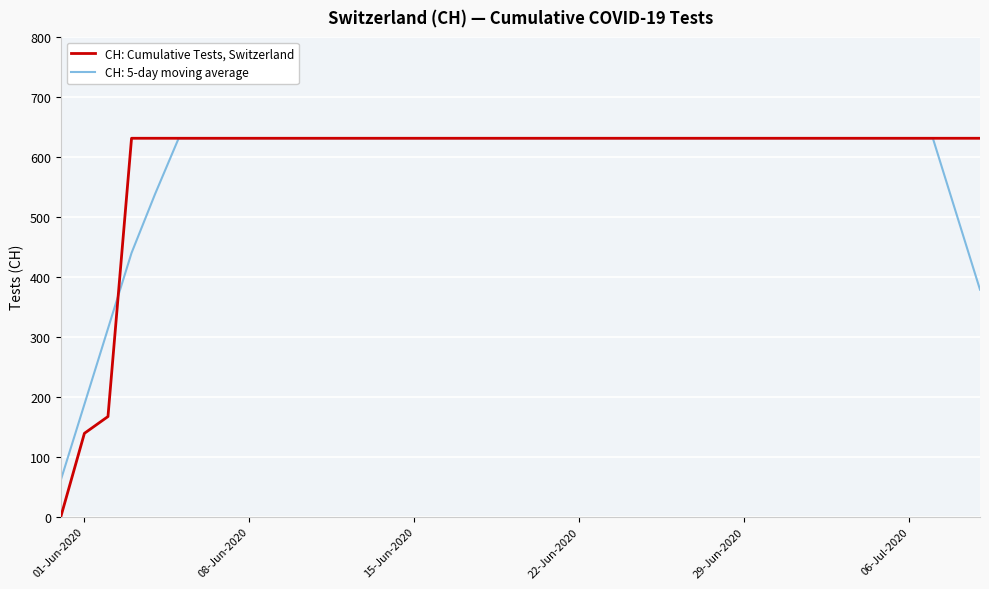

Rank the series by their average value, from lowest to highest.

CH: 5-day moving average, CH: Cumulative Tests, Switzerland